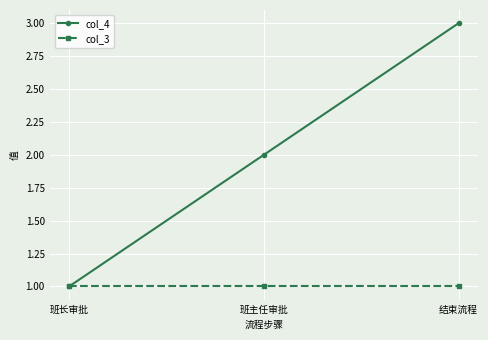

What is the spread (max minus min) of values at 结束流程?

2